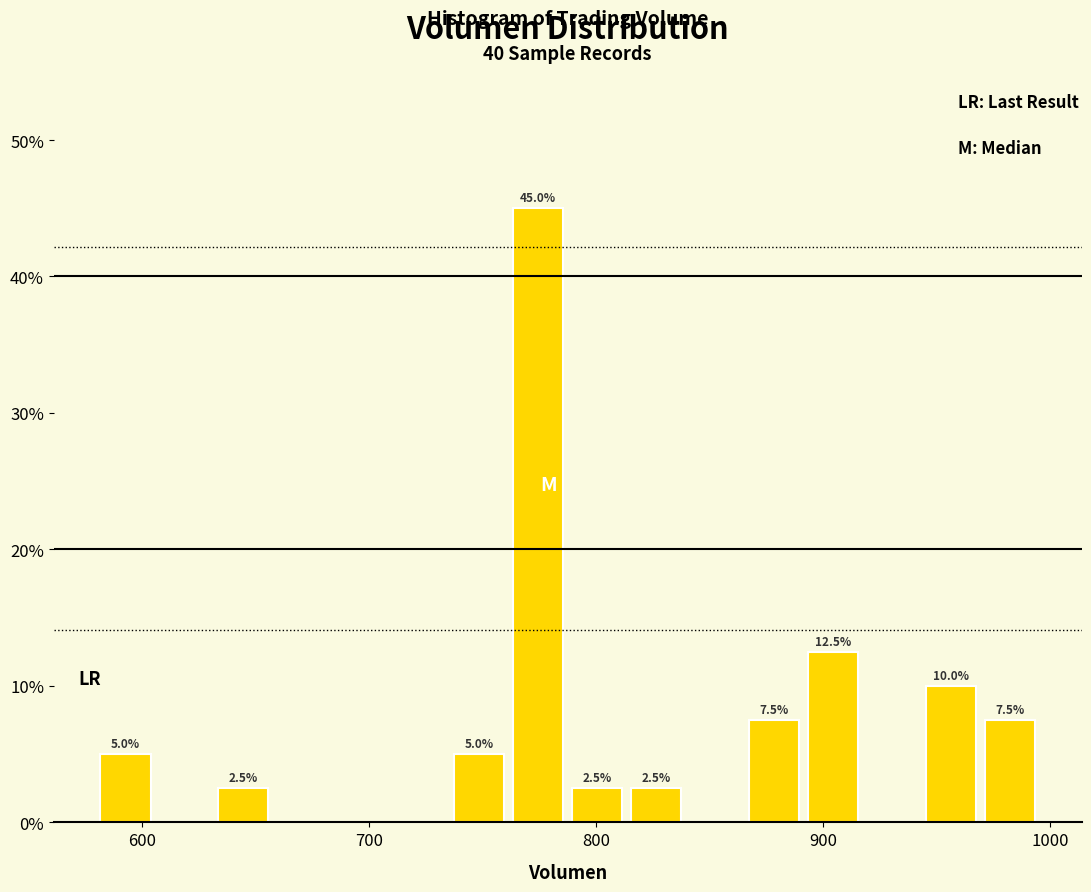

Around what value on the x-axis is the tallest bar? Give the approximate position of its centre, as read against the axis.

770